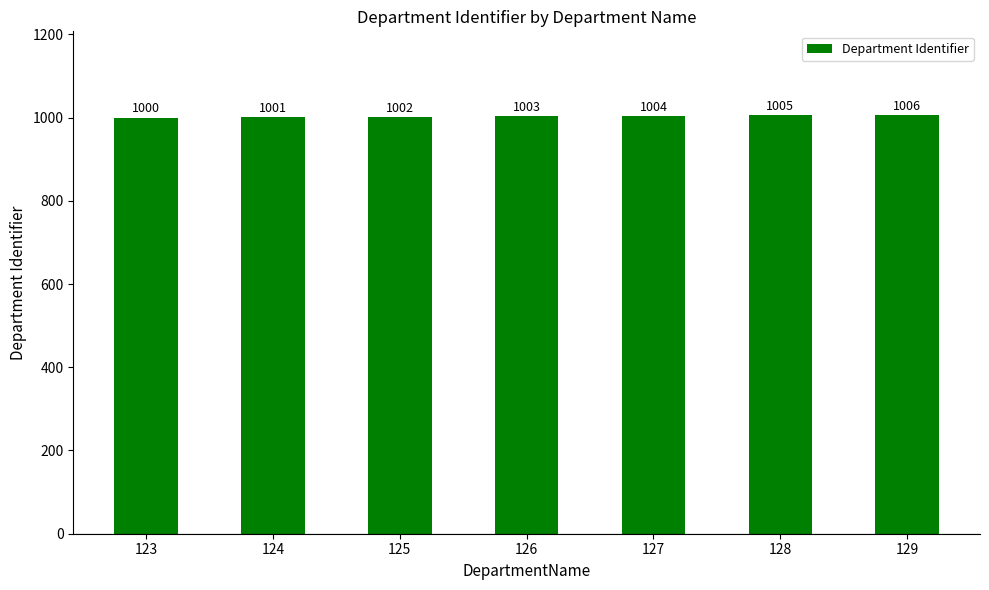

List the labels in order of value, smallest first.

123, 124, 125, 126, 127, 128, 129